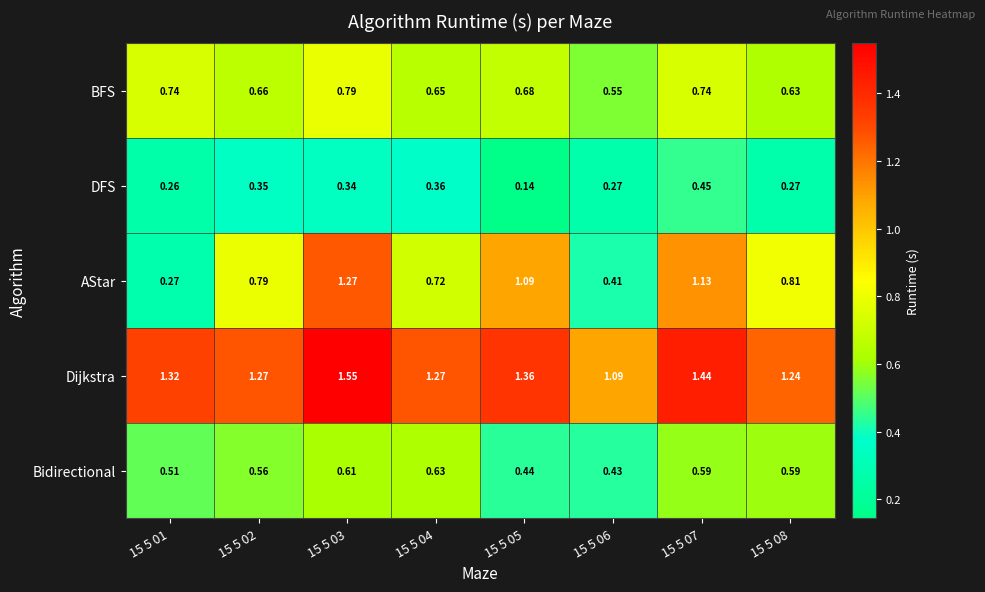

Rank the series at 15 5 03 from highest to lowest value.

Dijkstra, AStar, BFS, Bidirectional, DFS